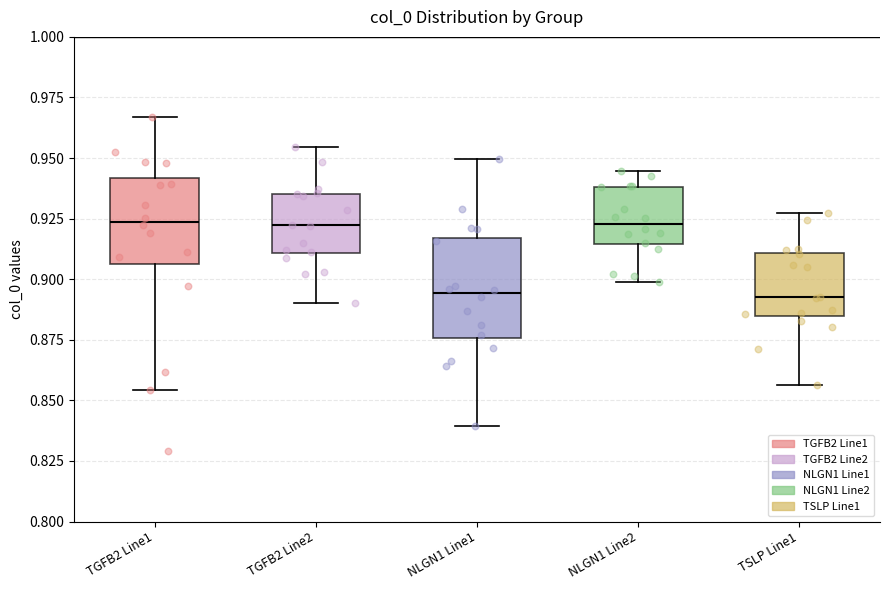

Reading left to right, read every box against the y-axis: the position of its median line, the range the box covers, and the ends of its whiskers. The values are not printed on the chart, so give them approximately, as read against the axis.

TGFB2 Line1: median 0.925, box 0.905 to 0.940, whiskers 0.855 to 0.965
TGFB2 Line2: median 0.920, box 0.910 to 0.935, whiskers 0.890 to 0.955
NLGN1 Line1: median 0.895, box 0.875 to 0.915, whiskers 0.840 to 0.950
NLGN1 Line2: median 0.925, box 0.915 to 0.940, whiskers 0.900 to 0.945
TSLP Line1: median 0.890, box 0.885 to 0.910, whiskers 0.855 to 0.925